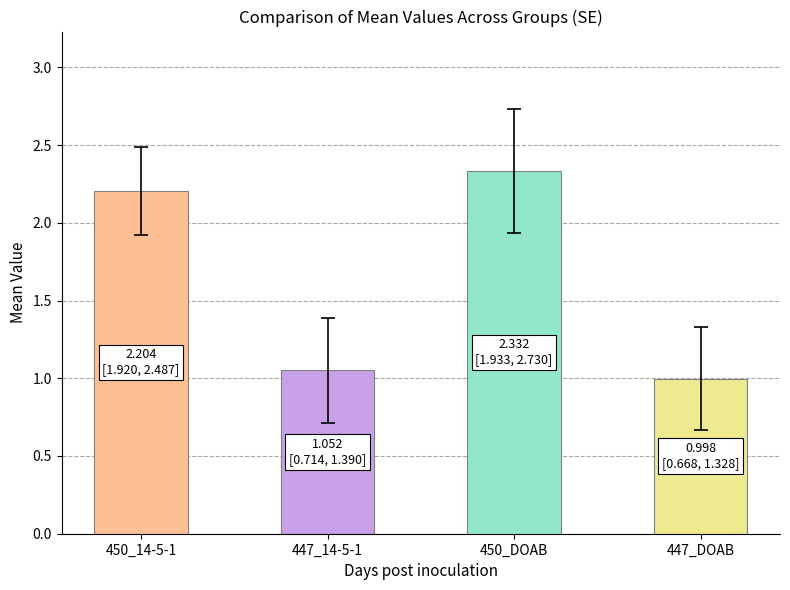

What is the label of the 4th bar from the right?

450_14-5-1